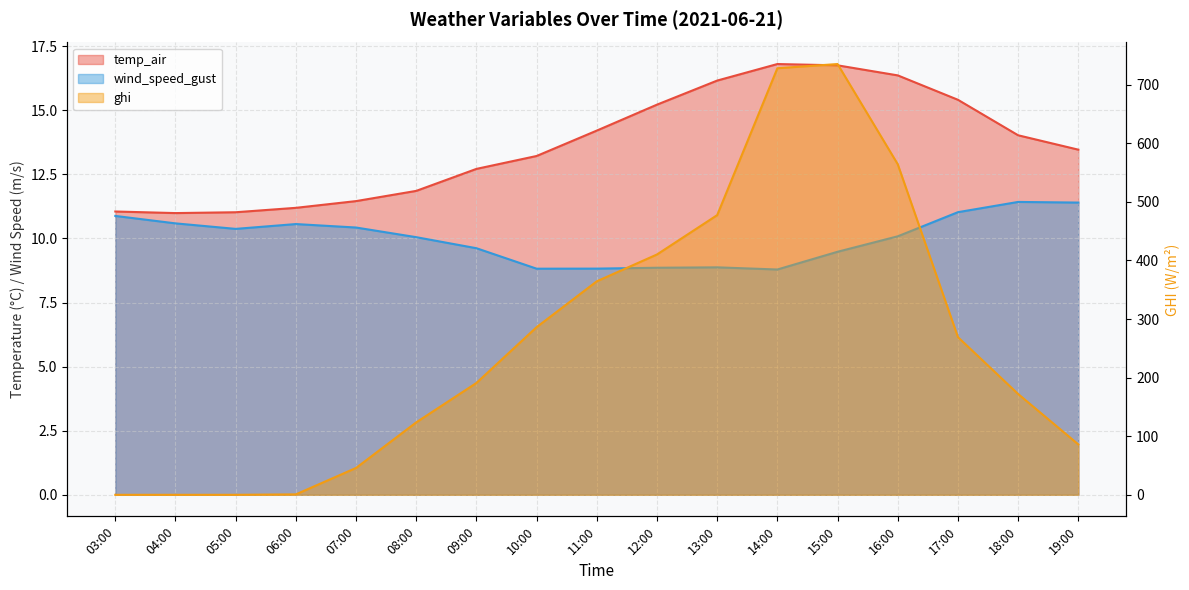

True or false: wind_speed_gust and temp_air intersect in this chart.

False